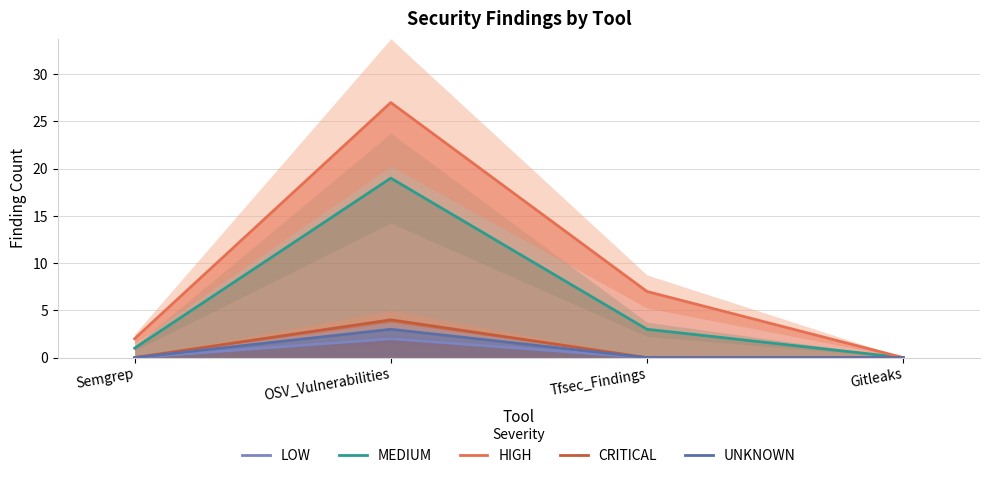

In HIGH, how many points are higher than both neighbors (excluding endpoints)?

1